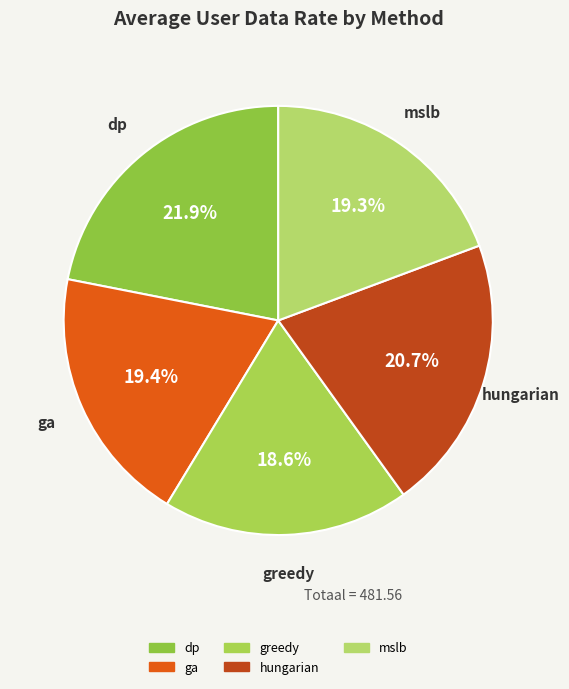

How many slices are in this pie chart?

5